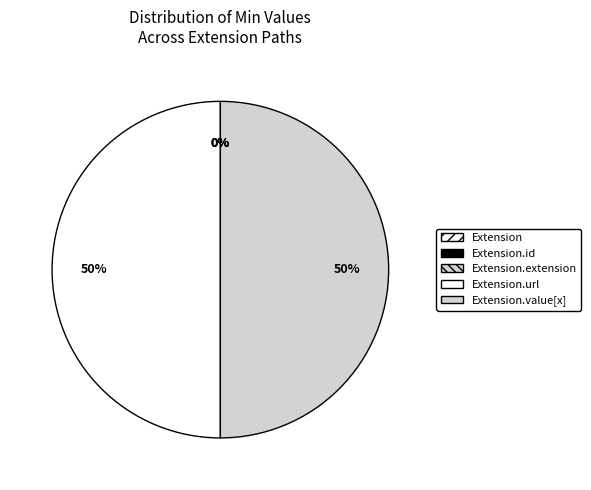

To the nearest percent, what percentage of the pie is Extension.url?

50%